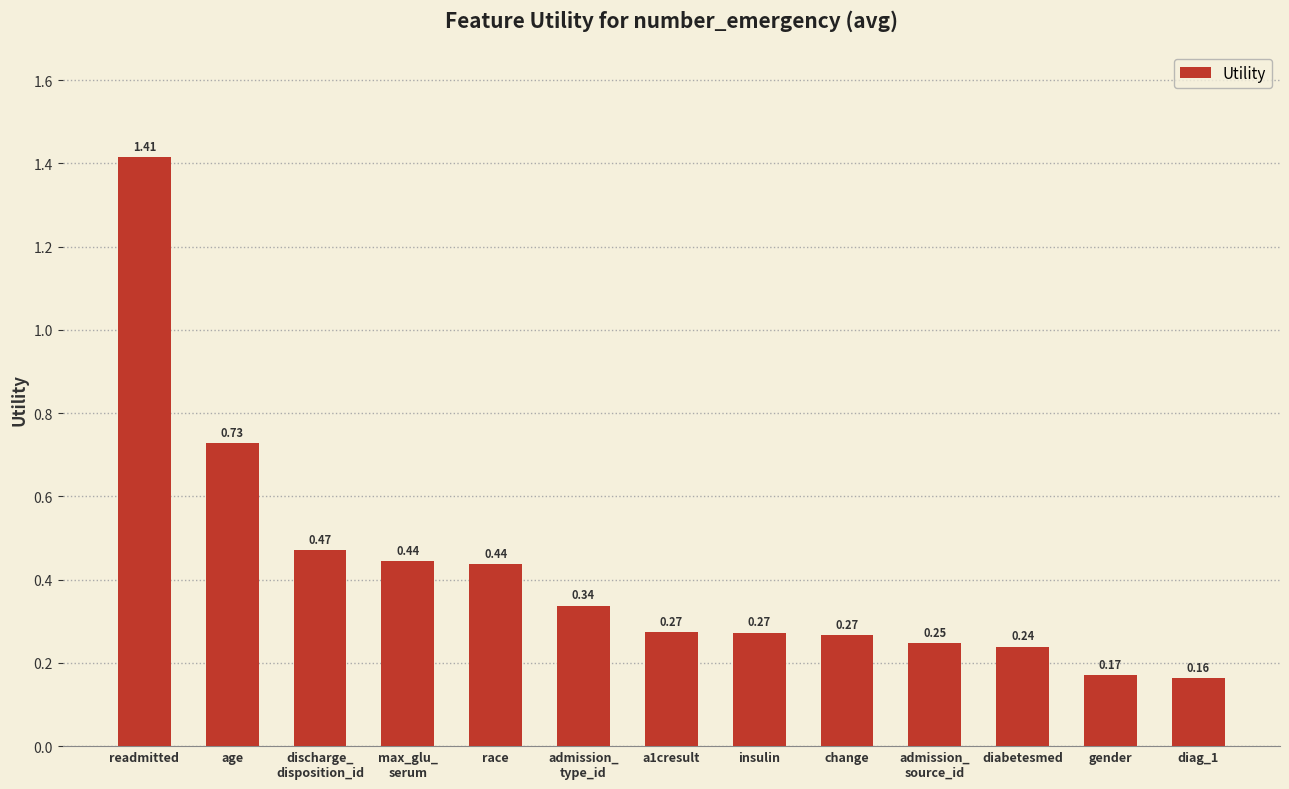

What is the difference between the maximum and second lowest values?

1.2